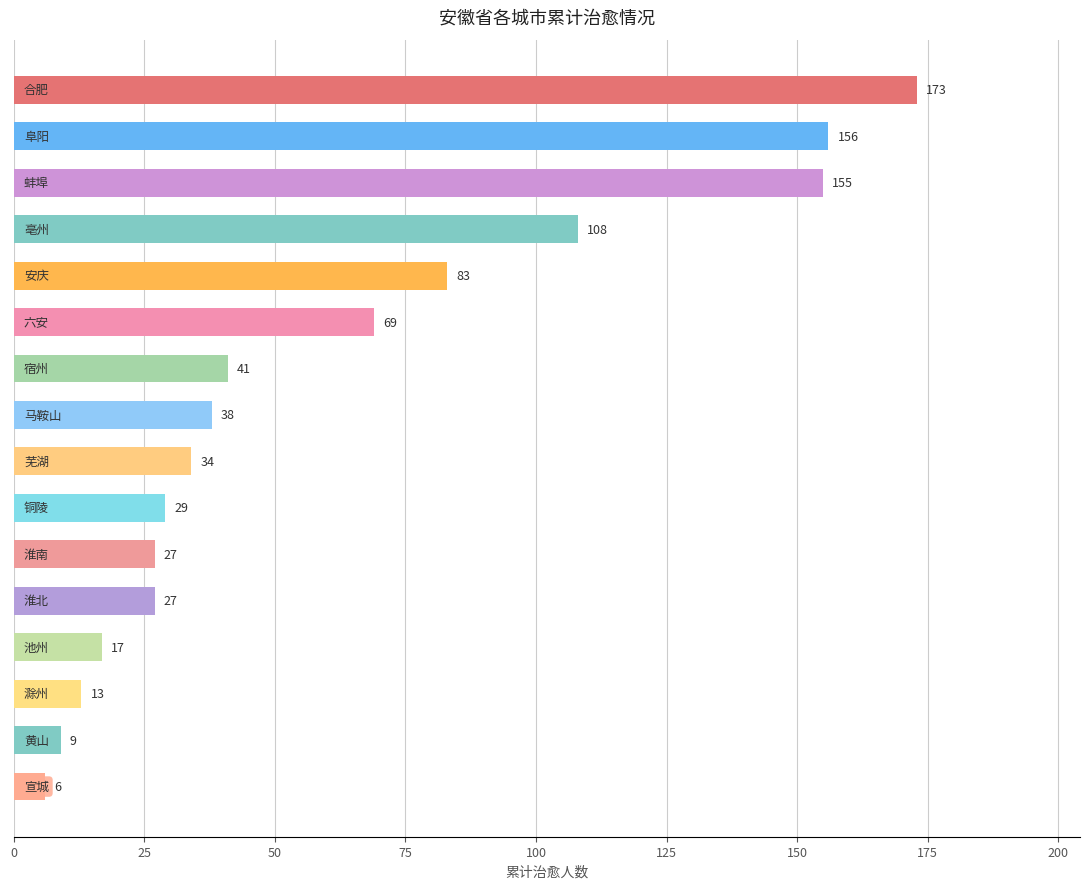

What is the value of the 11th bar from the top?

27